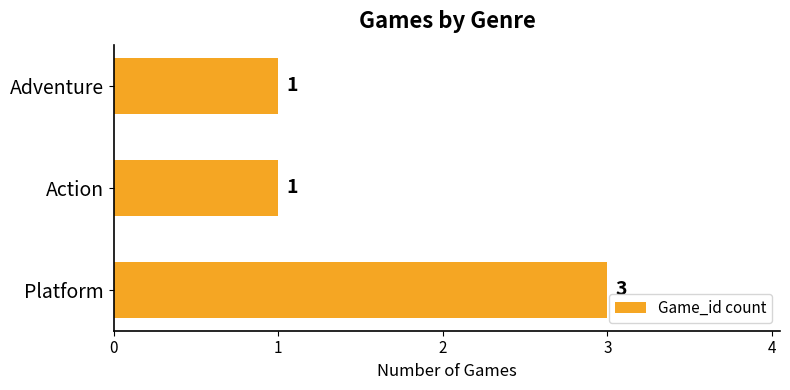

Is it true that the value at Action is 1?

True